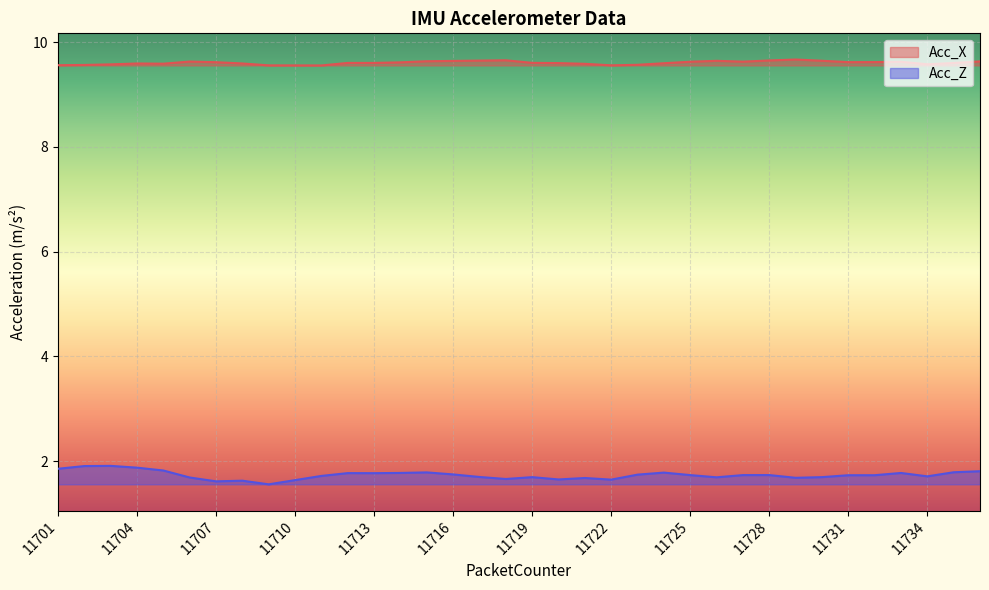

What is the value of the Acc_X point at the 36th from the left?

9.6